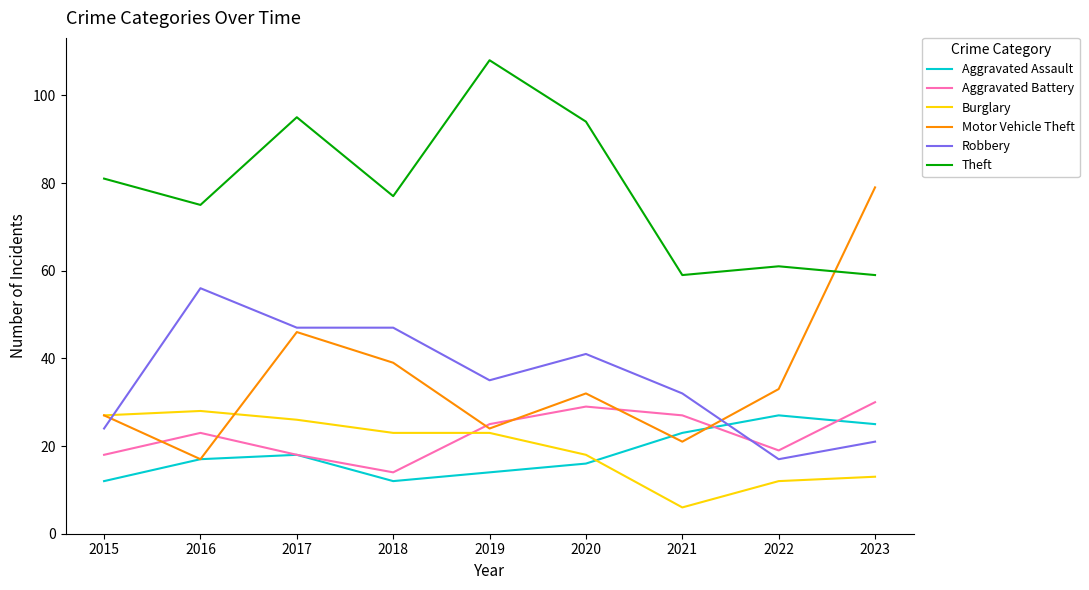

At which label does Motor Vehicle Theft reach its peak?

2023